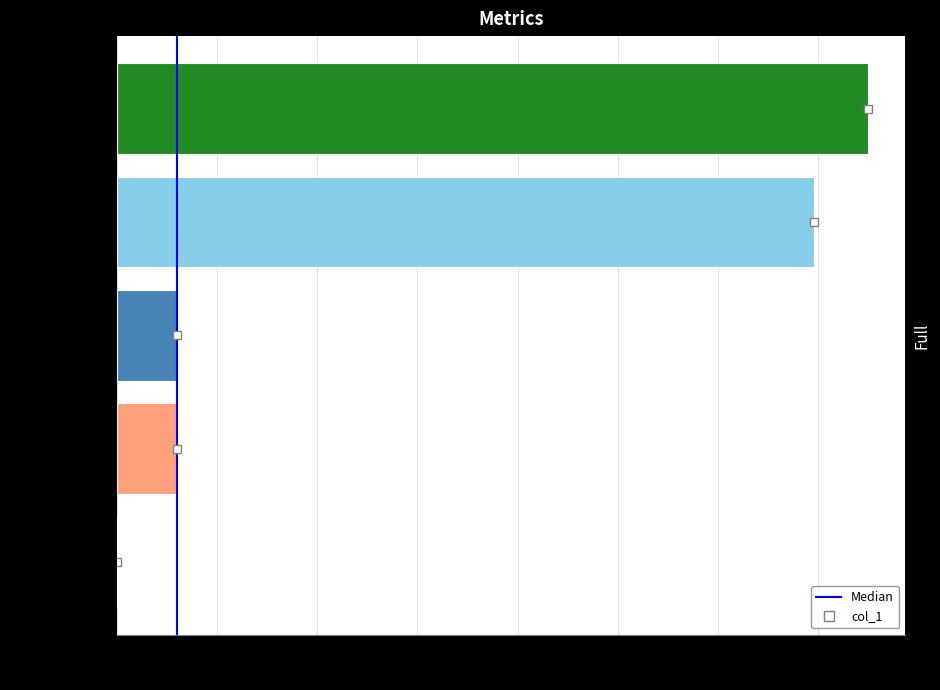

The value at MAPE is 0.0. True or false?

True